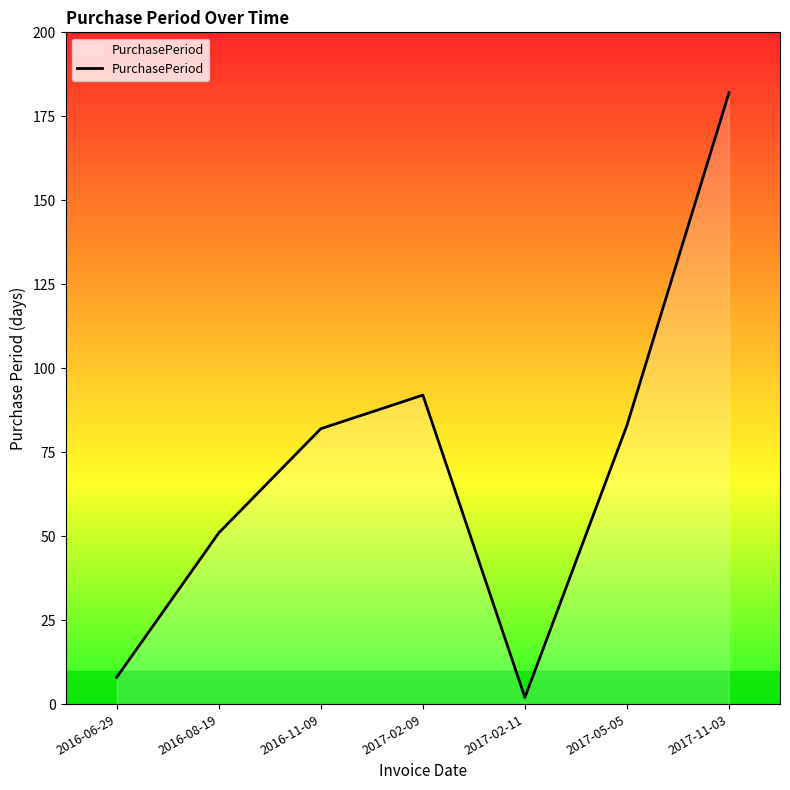

True or false: the data has more than 0 interior local peaks.

True